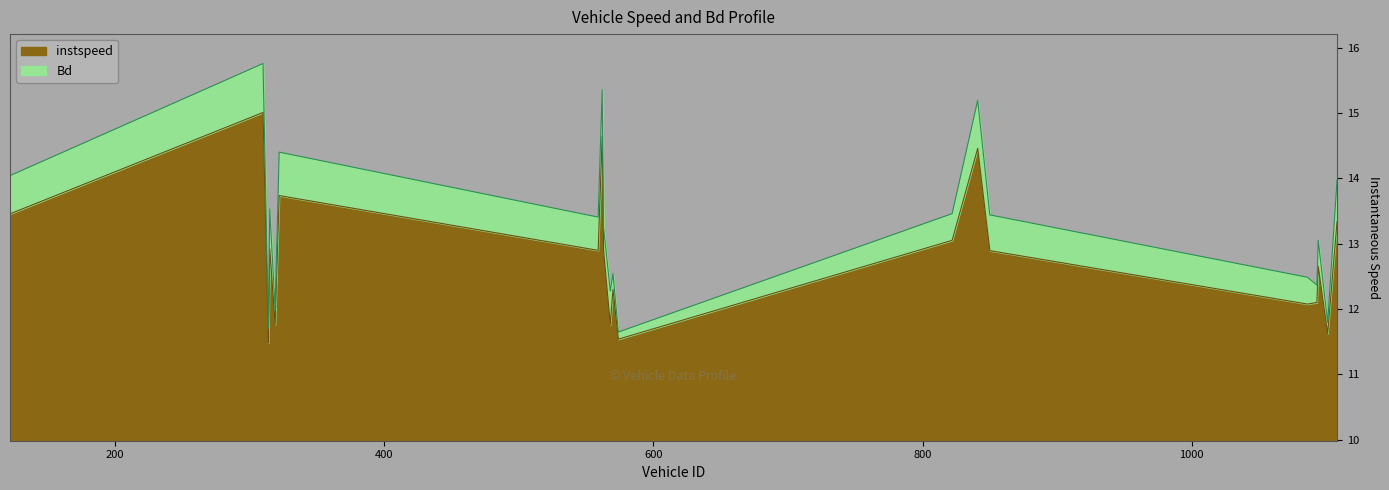

What is the difference between the maximum and minimum values?

3.5